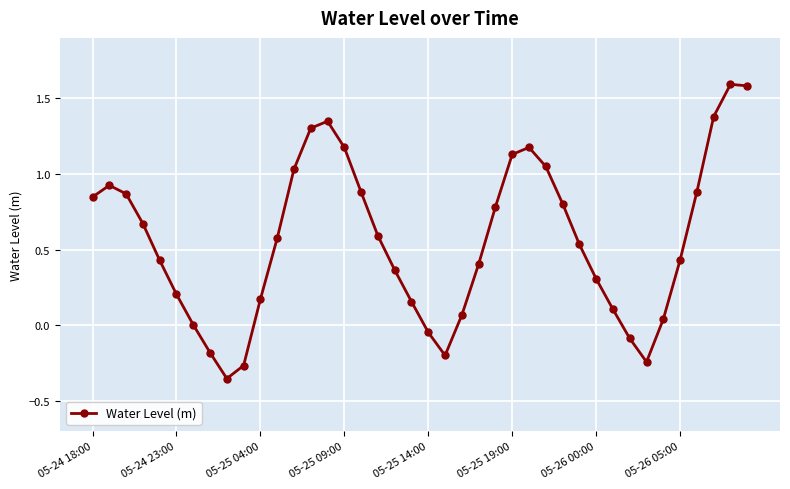

What is the maximum value shown in the chart?

1.6